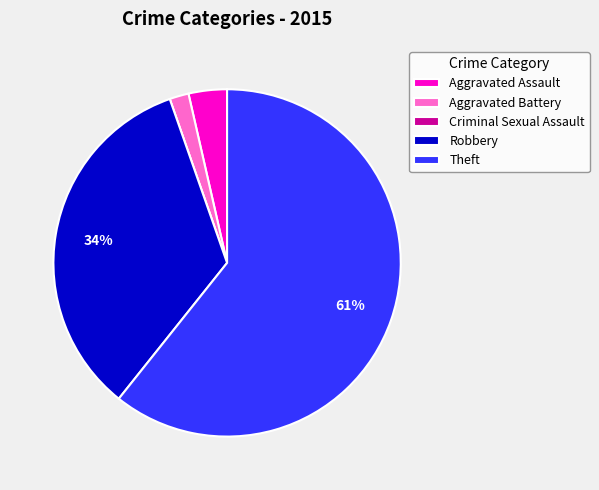

Does any single category account for the majority?

Yes